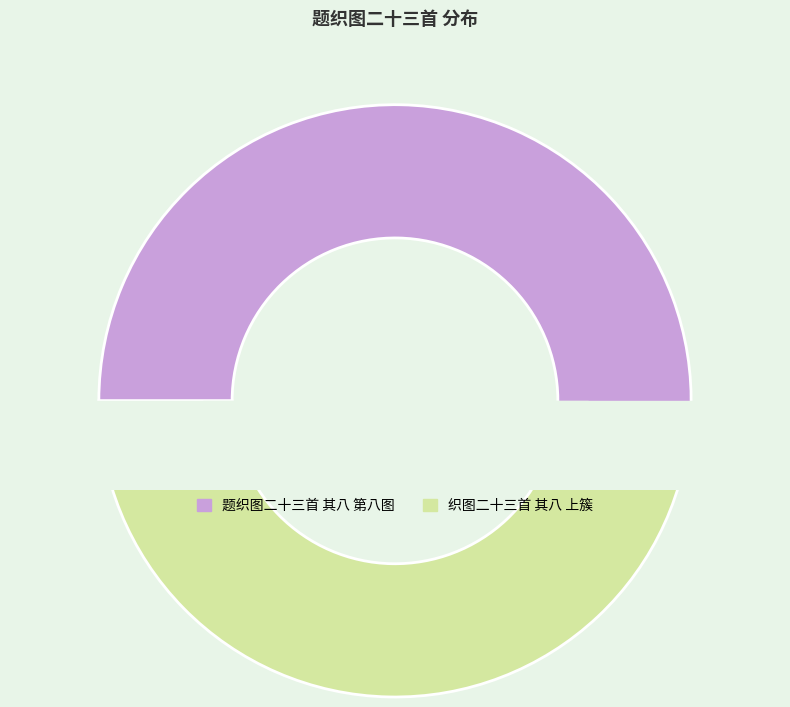

What portion of the pie excludes 织图二十三首 其八 上簇?

50.7%